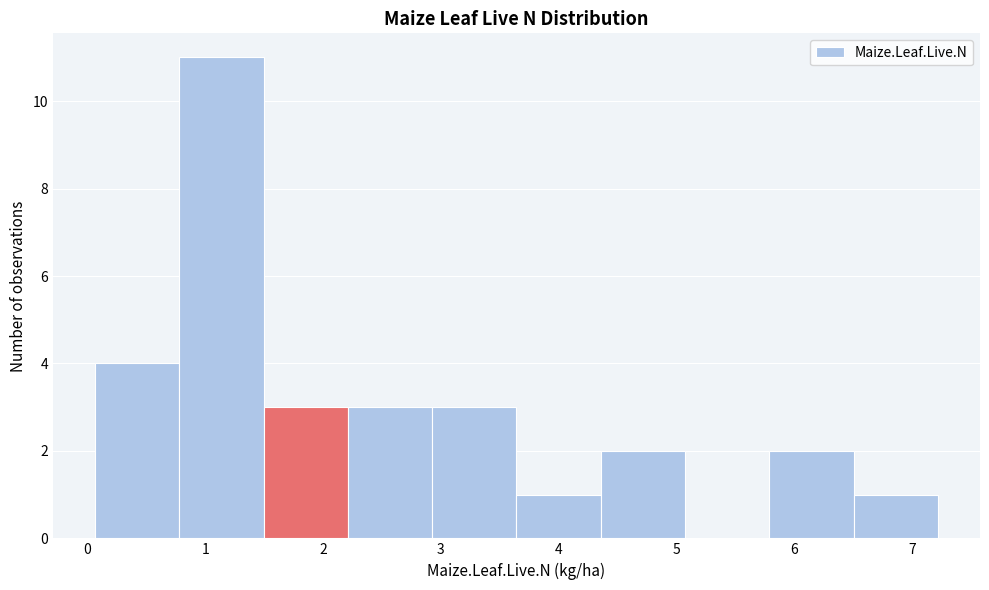

Reading left to right, list every bar in this chart as the range it spans on the x-axis followed by its height. Neither the bar edges nor the heights are printed on the chart, so give them approximately, as read against the axes.

0.1 to 0.8: 4
0.8 to 1.5: 11
1.5 to 2.2: 3
2.2 to 2.9: 3
2.9 to 3.6: 3
3.6 to 4.4: 1
4.4 to 5.1: 2
5.1 to 5.8: 0
5.8 to 6.5: 2
6.5 to 7.2: 1